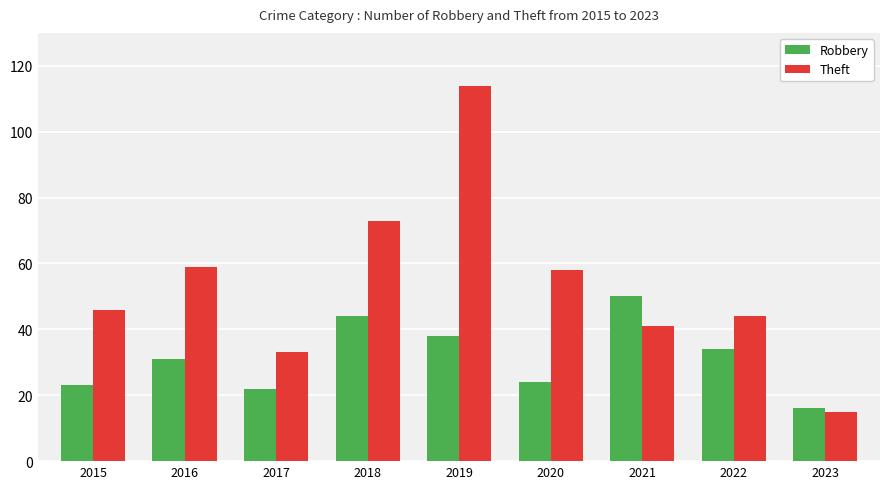

At 2015, list the series in order from smallest to largest.

Robbery, Theft